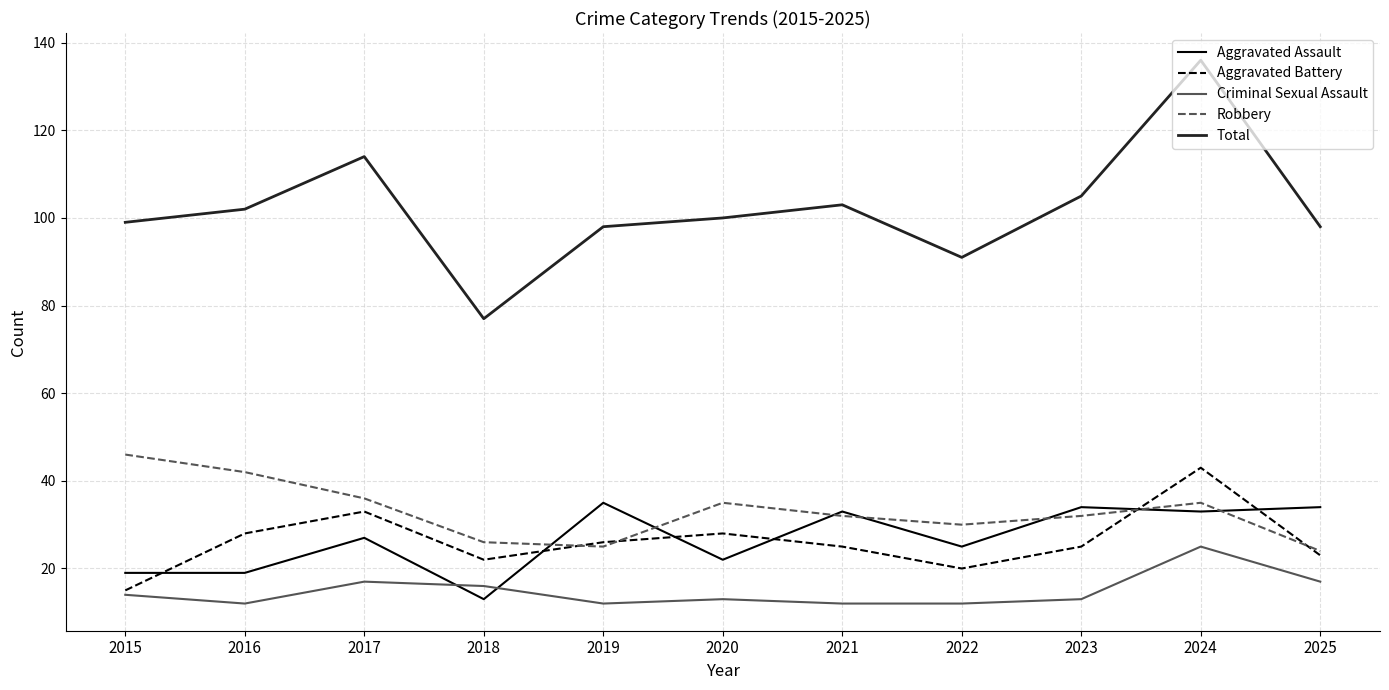

What are all the series names shown in the legend?

Aggravated Assault, Aggravated Battery, Criminal Sexual Assault, Robbery, Total